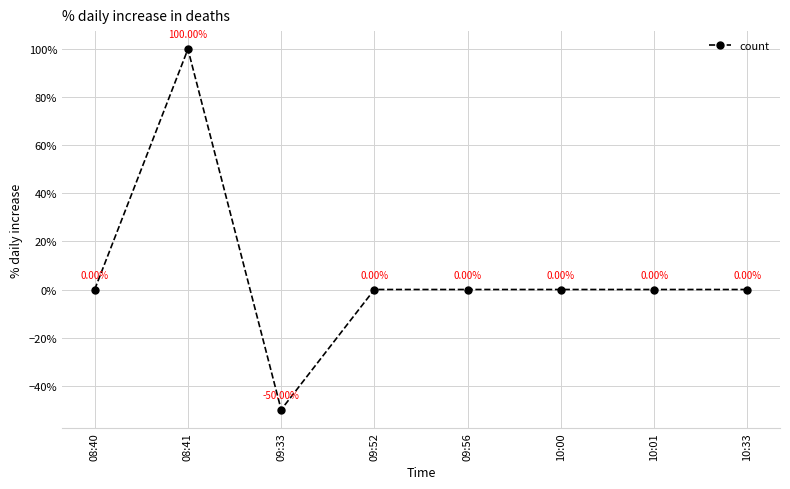

The value at 10:01 is 0. True or false?

True